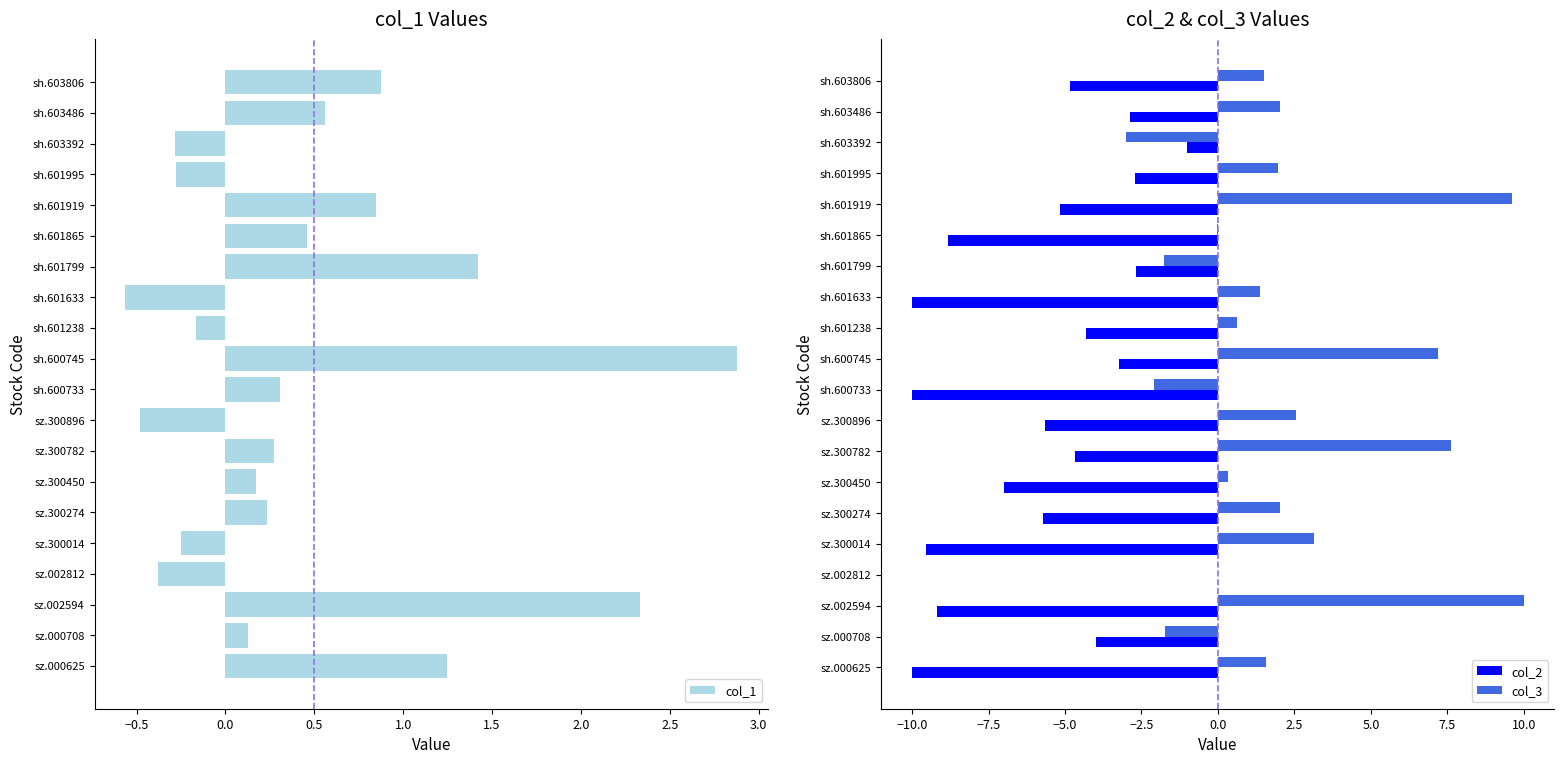

Is it true that col_2 equals -4.3 at sh.601238?

True